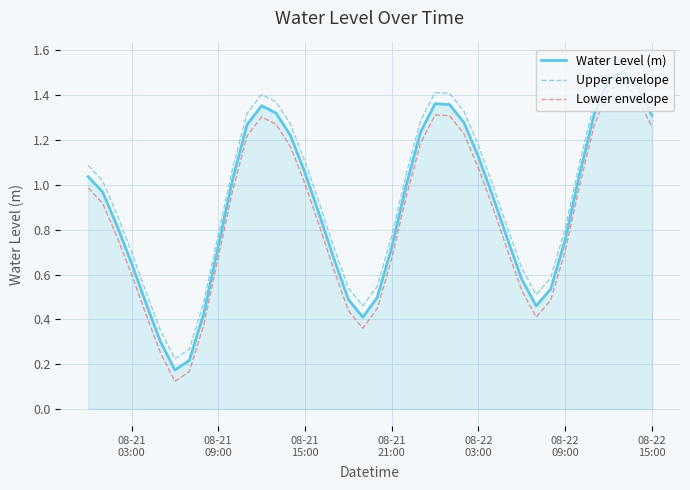

What are all the series names shown in the legend?

Water Level (m), Upper envelope, Lower envelope